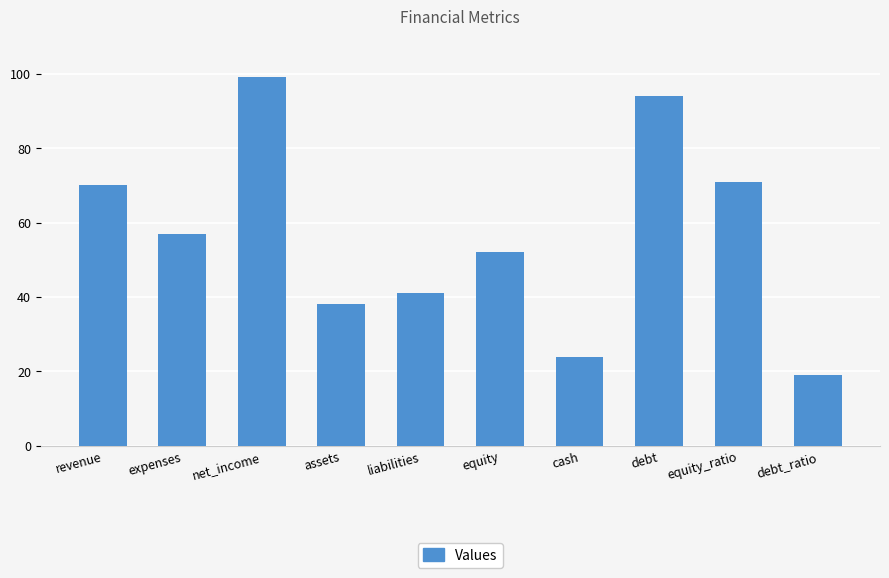

Rank the categories by value from highest to lowest.

net_income, debt, equity_ratio, revenue, expenses, equity, liabilities, assets, cash, debt_ratio